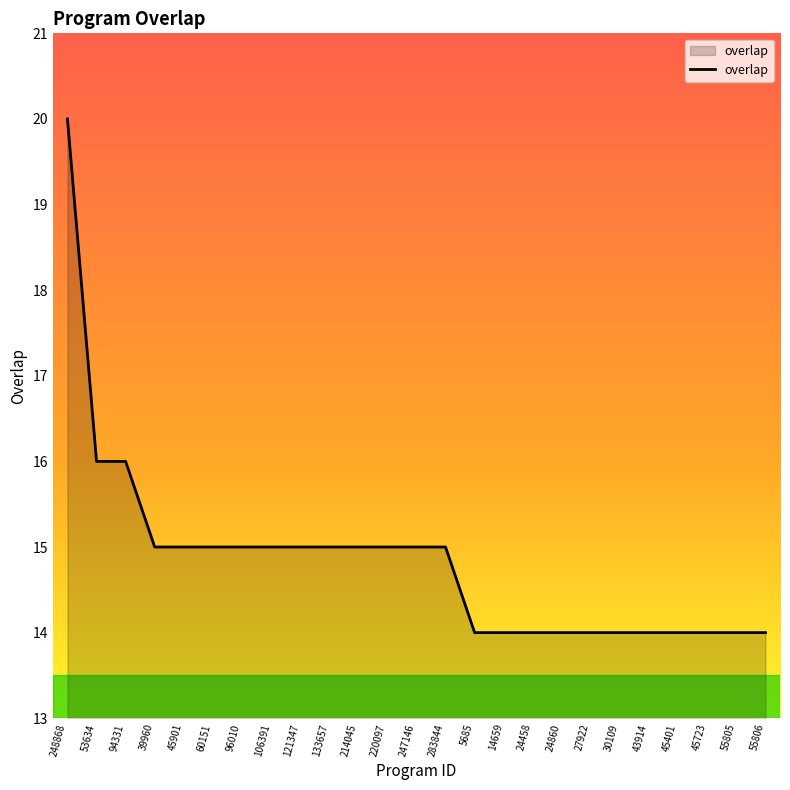

Between 5685 and 121347, which is larger?

121347